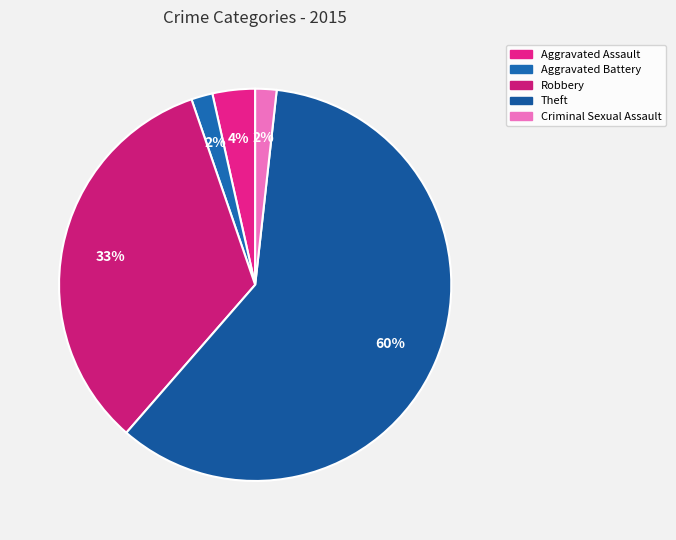

True or false: Theft accounts for 60% of the total.

True